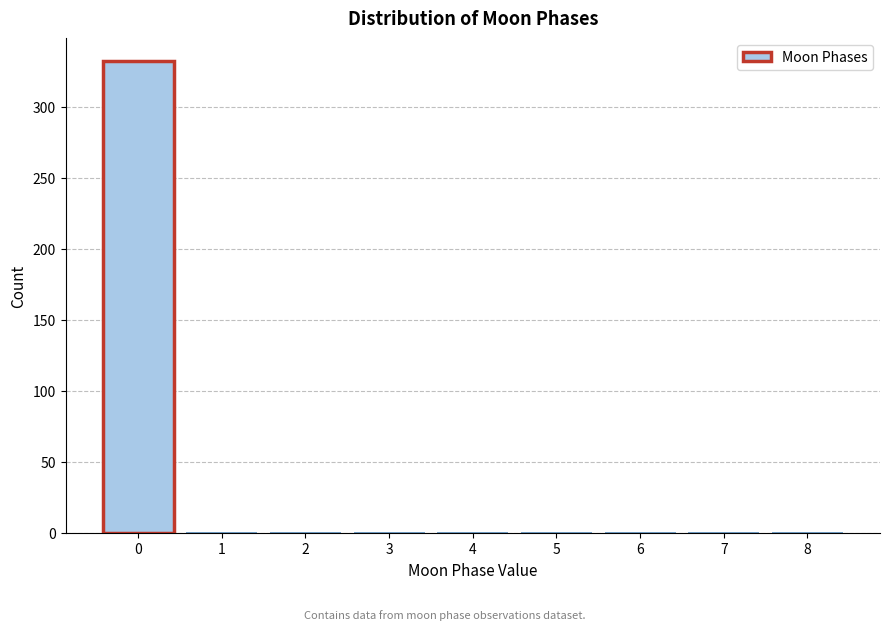

Reading left to right, list every bar in this chart as the range it spans on the x-axis followed by its height. The values are not printed on the chart, so give them approximately, as read against the axis.

-0.5 to 0.5: 330
0.5 to 1.5: 0
1.5 to 2.5: 0
2.5 to 3.5: 0
3.5 to 4.5: 0
4.5 to 5.5: 0
5.5 to 6.5: 0
6.5 to 7.5: 0
7.5 to 8.5: 0